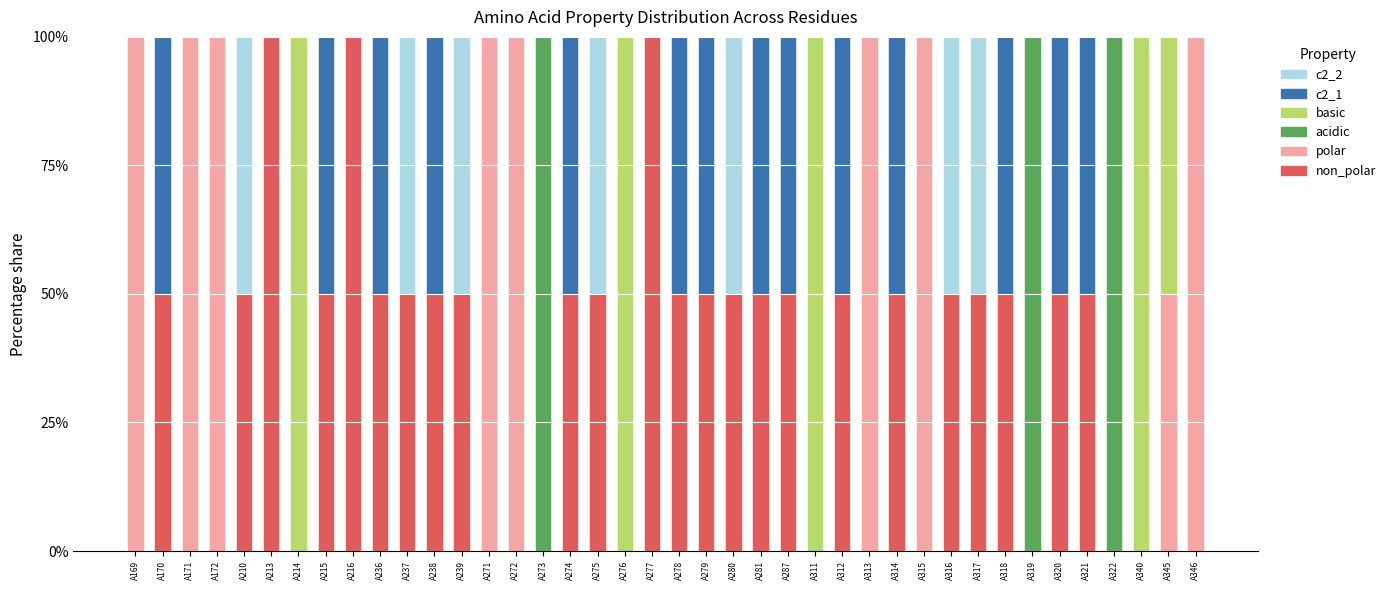

What is the total value across all series at A275?

100